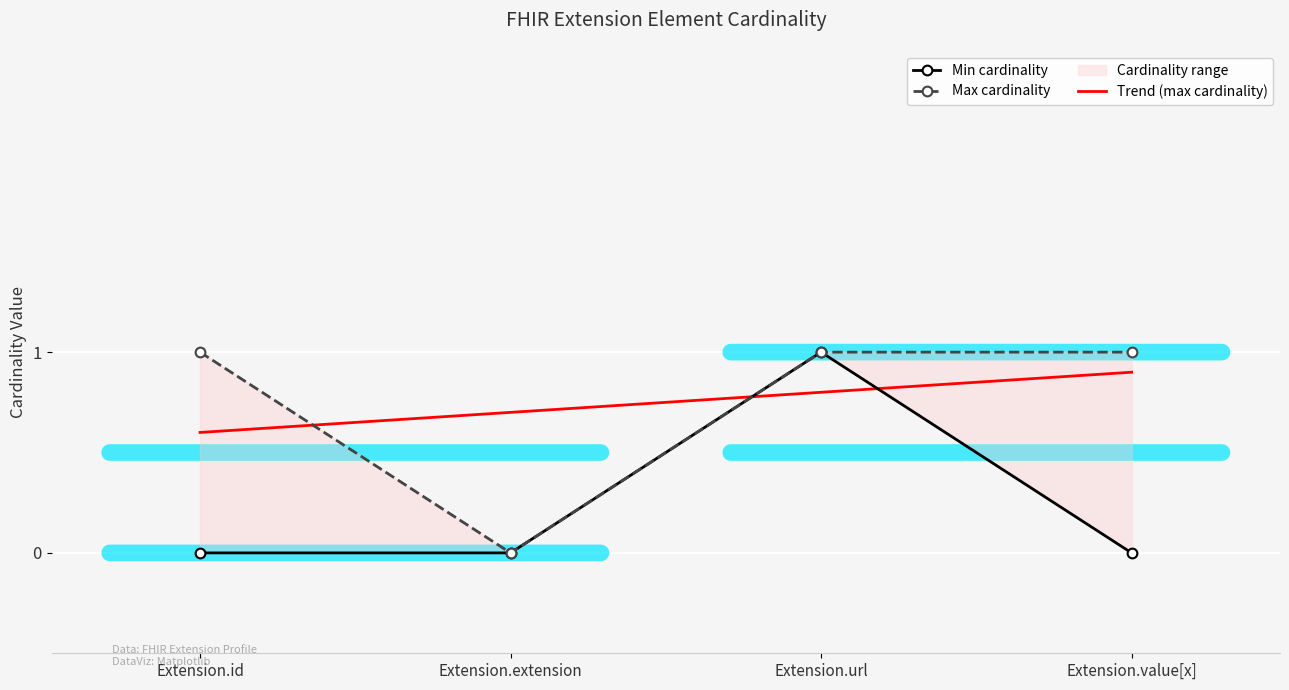

What position from the left is Extension.extension?

2